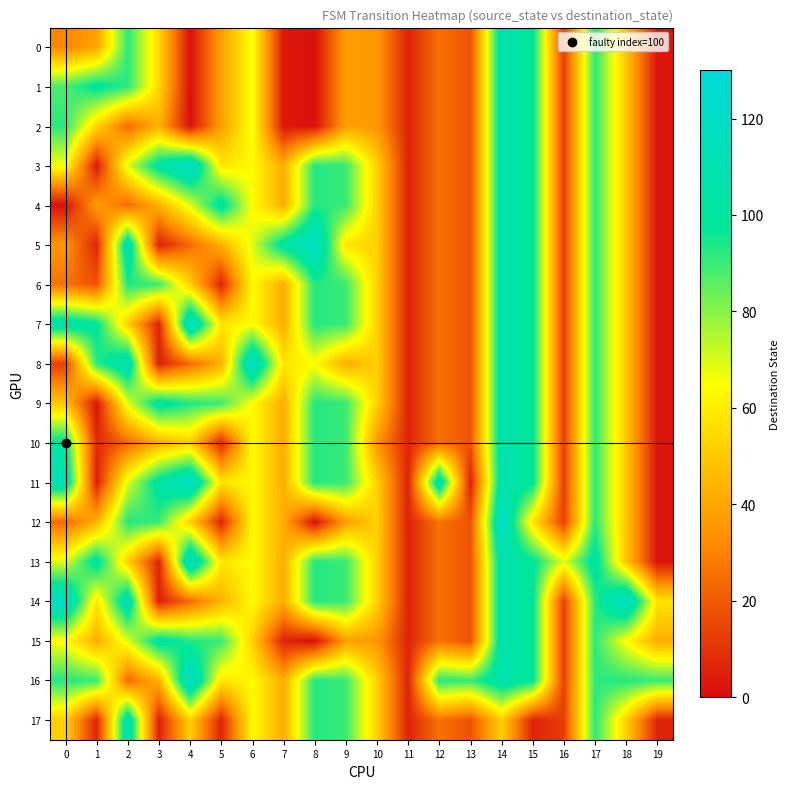

At which category is the sum across all series the highest?

14